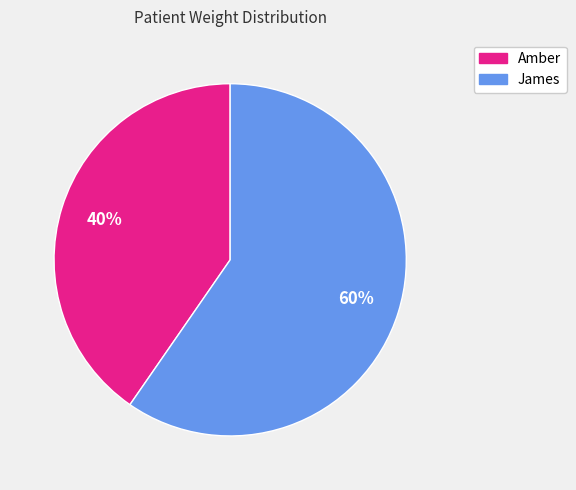

How many slices are in this pie chart?

2